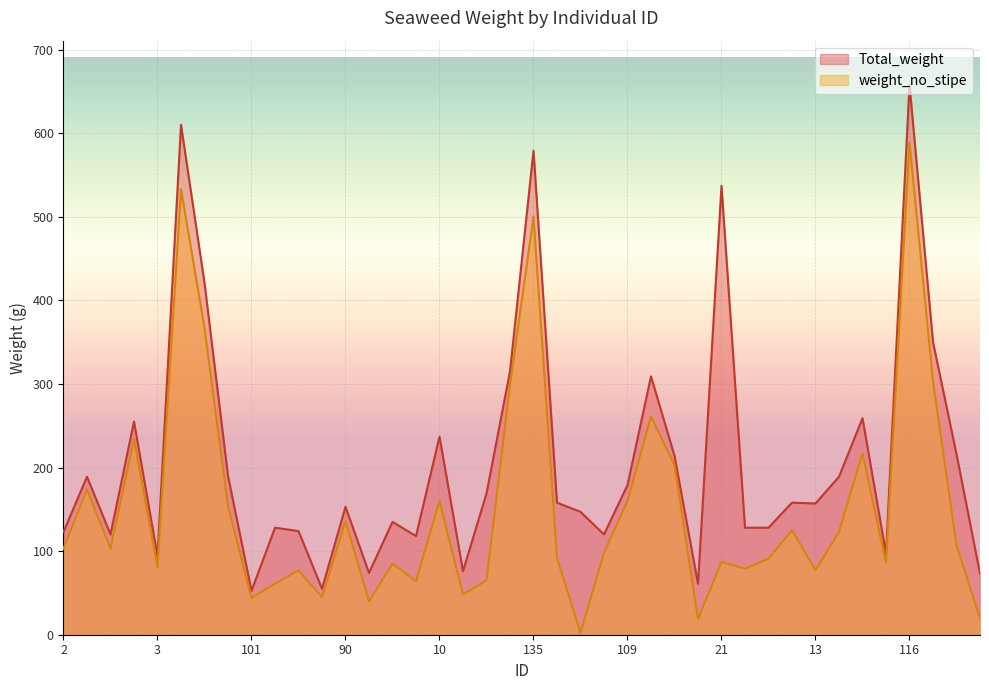

Count the number of categories in the chart.

40